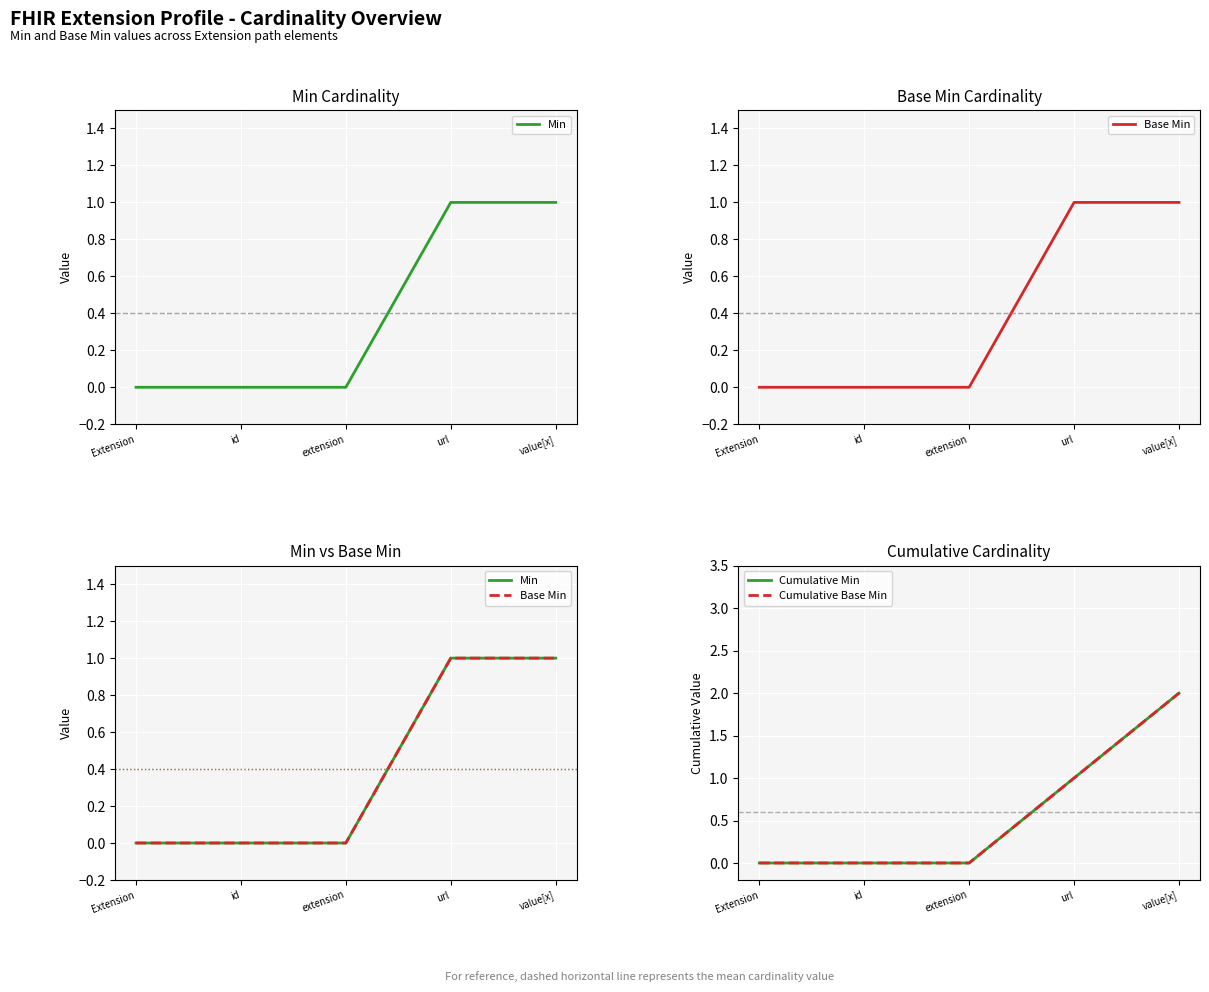

What is the difference between the maximum and minimum values in the Cumulative Base Min series?

2